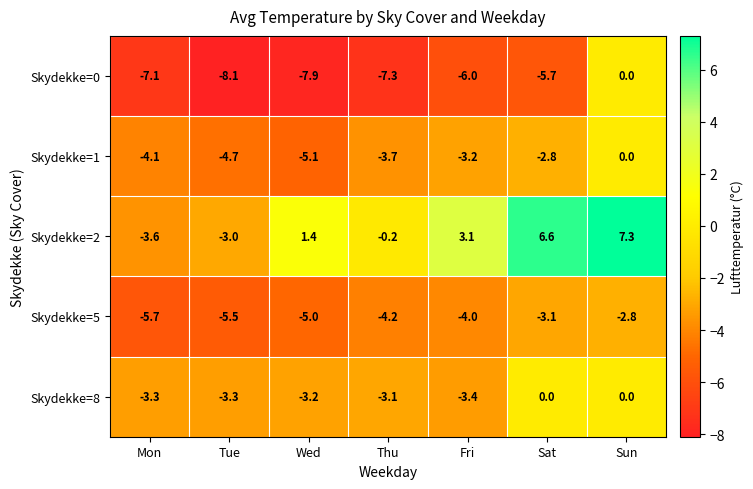

Which series has the widest spread of values?

Skydekke=2